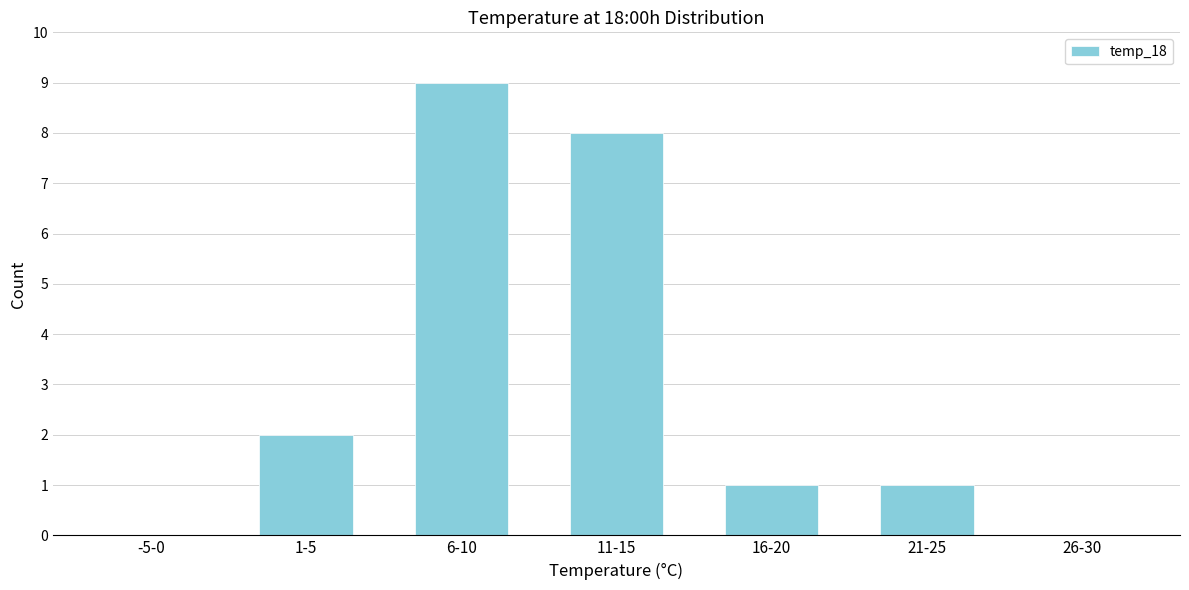

Reading right to left, list all the values displayed in this chart.

26-30=0	21-25=1	16-20=1	11-15=8	6-10=9	1-5=2	-5-0=0